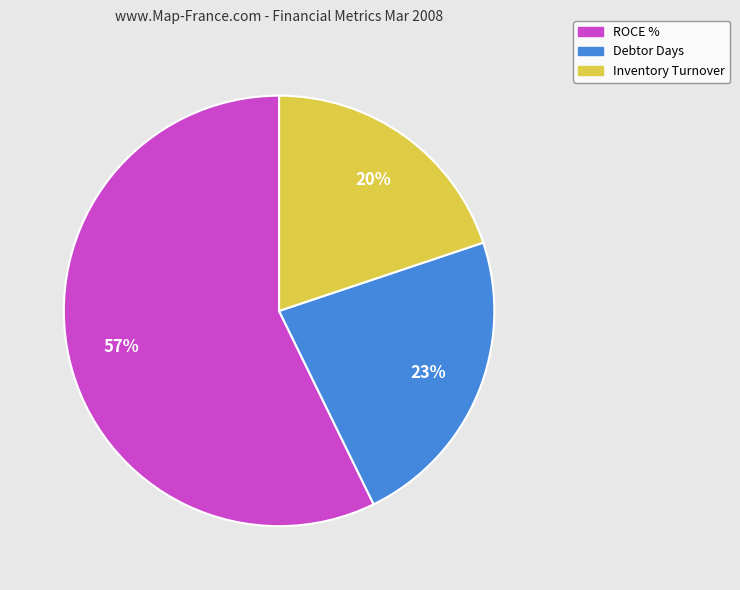

Combined, do ROCE % and Inventory Turnover account for over 50%?

Yes